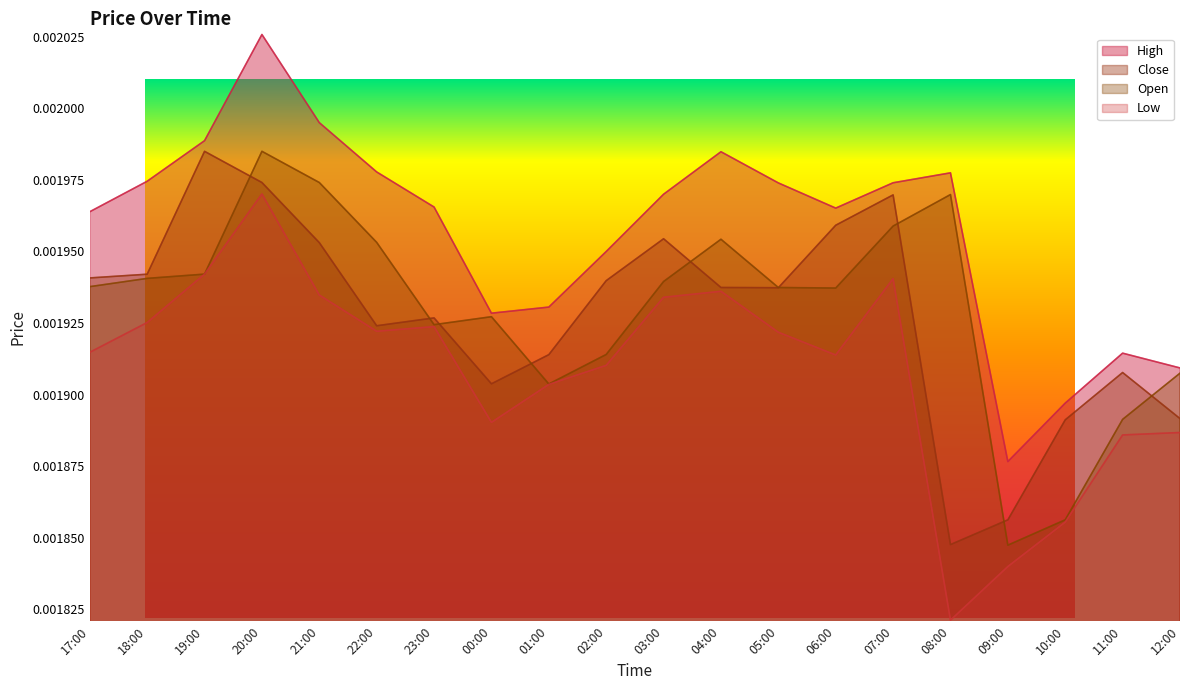

Rank the series by their maximum value, from highest to lowest.

High, Open, Close, Low